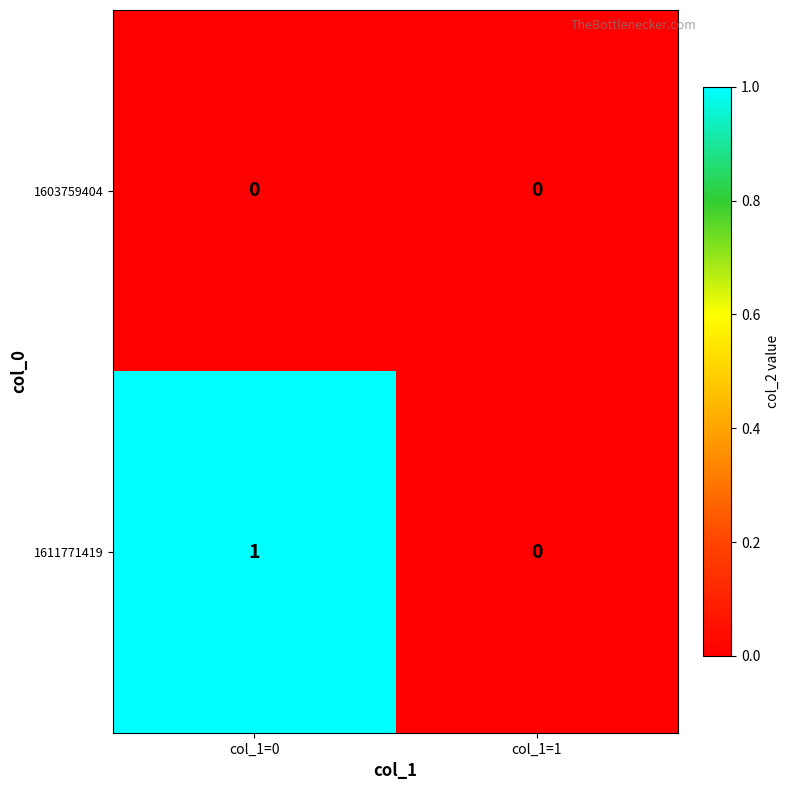

At which label is 1611771419 closest to 0?

col_1=1